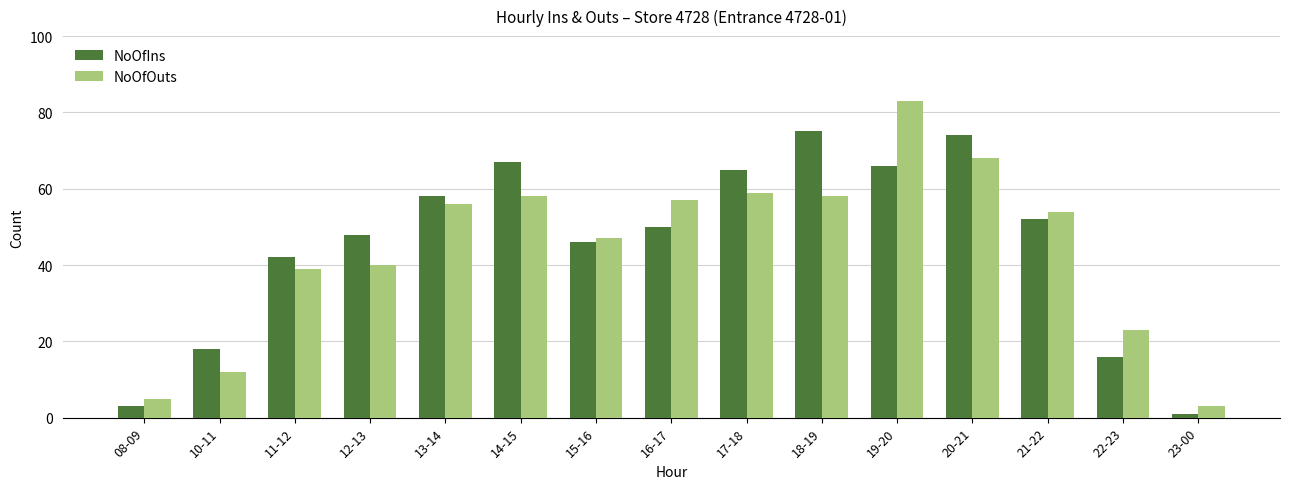

What is the difference between the second highest and second lowest values in the NoOfOuts series?

63